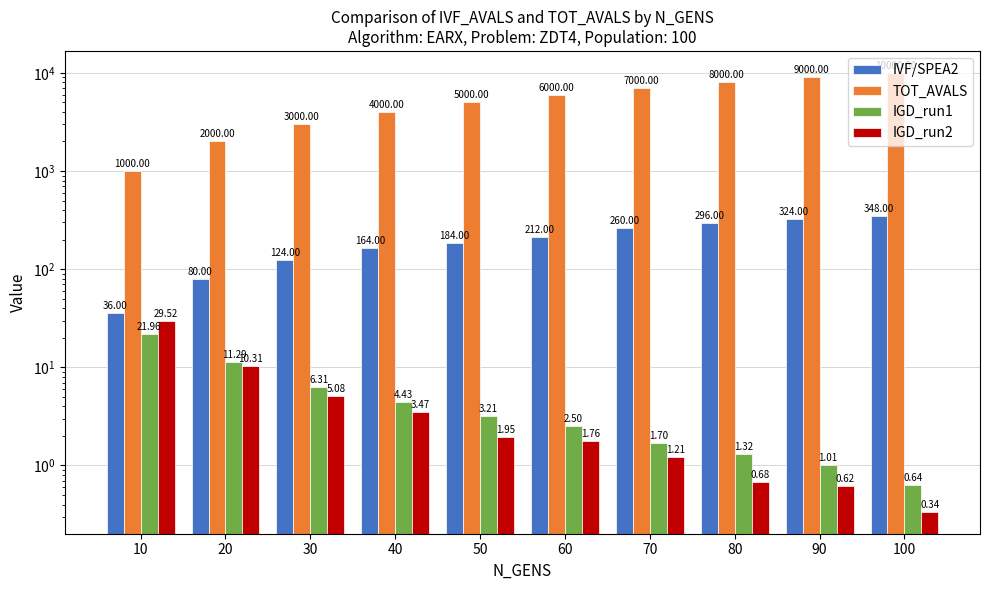

List the labels in order of IGD_run1 value, smallest first.

100, 90, 80, 70, 60, 50, 40, 30, 20, 10